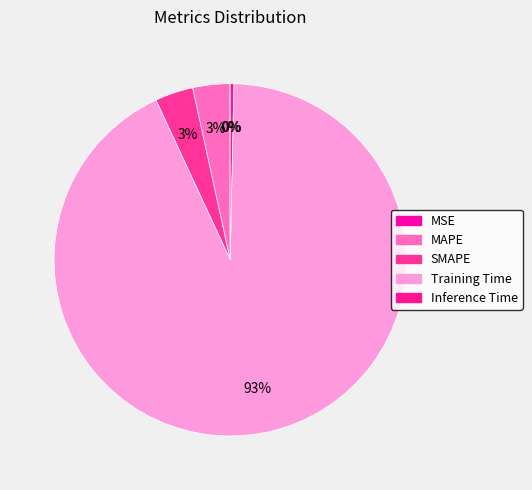

Rank the categories by value from highest to lowest.

Training Time, SMAPE, MAPE, Inference Time, MSE